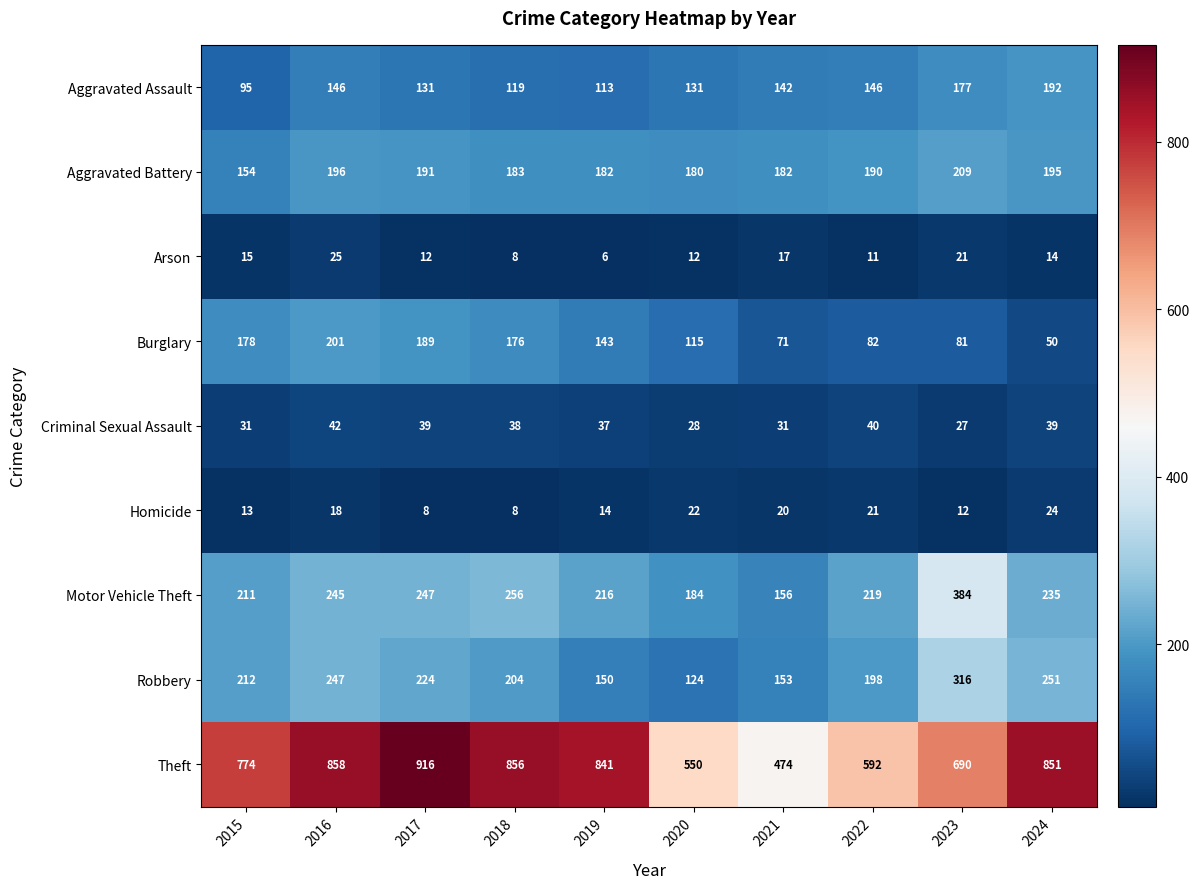

What is the difference between the maximum and second lowest values in the Homicide series?

16